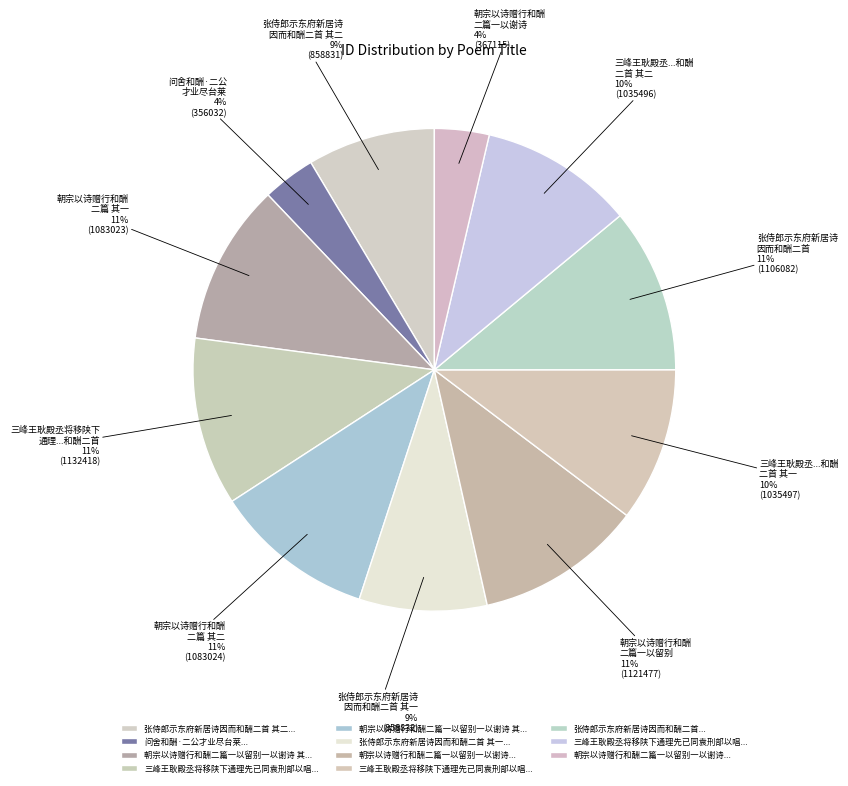

Count the number of slices in the pie.

11